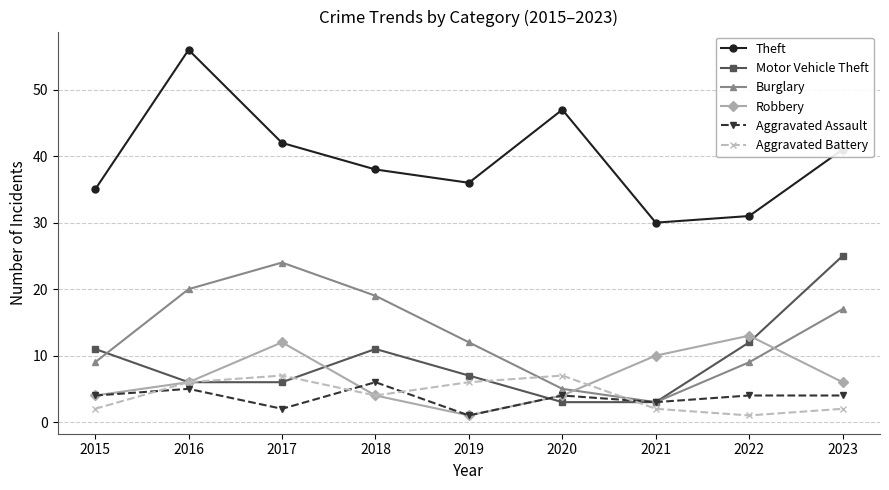

What is the value of the Aggravated Battery point at the 4th from the left?

4